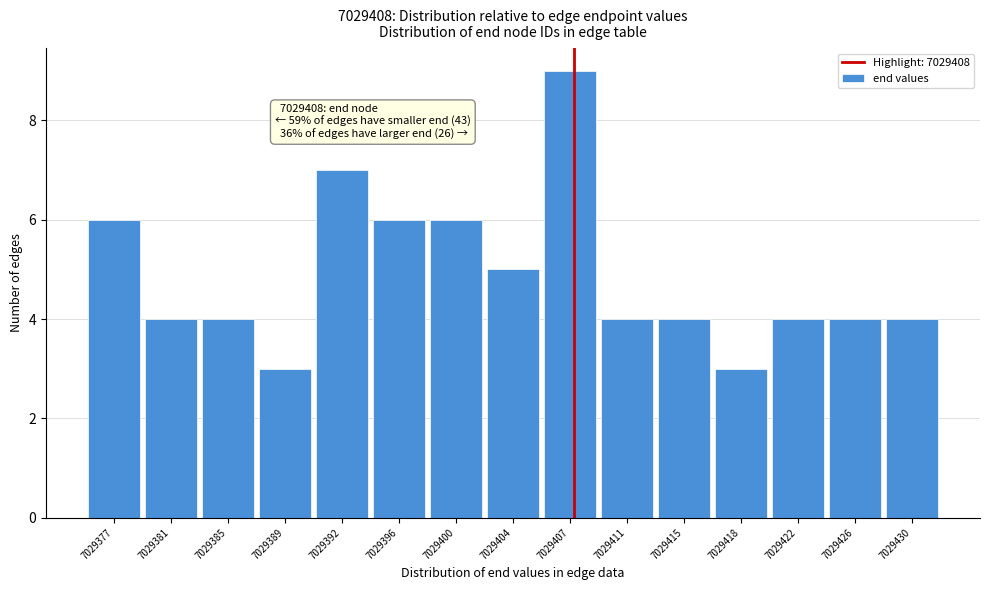

Reading right to left, list all the values displayed in this chart.

4	4	4	3	4	4	9	5	6	6	7	3	4	4	6